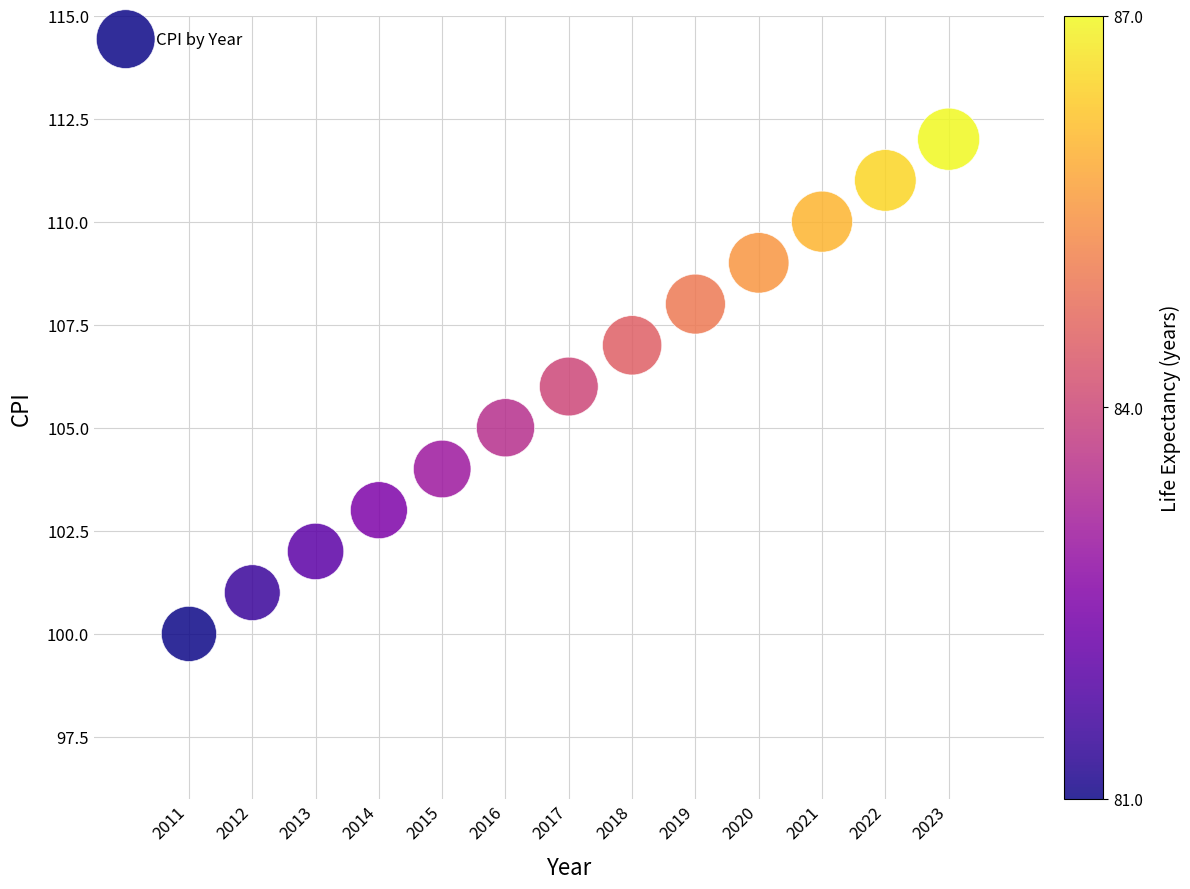

What is the range of X values (max minus min)?

12